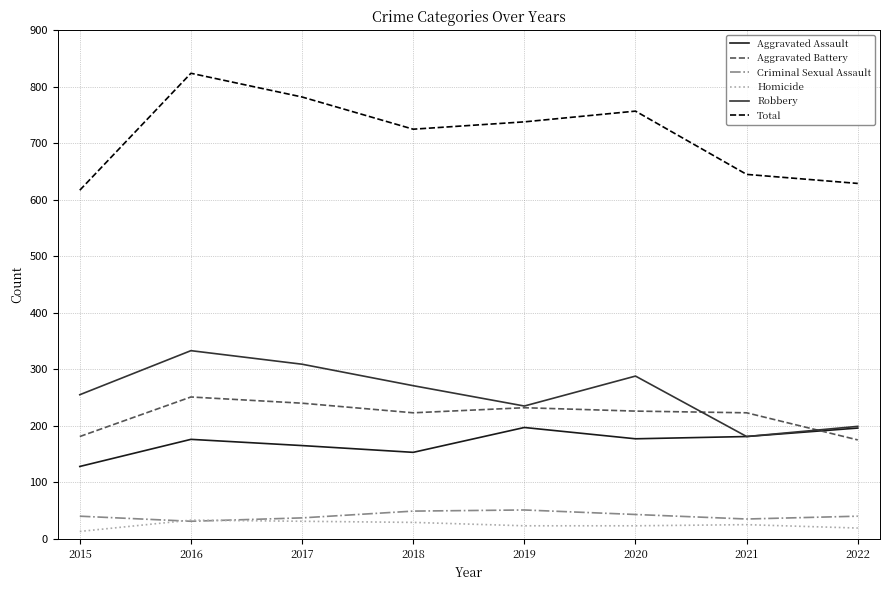

What is the approximate value of Total at 2021, to the nearest 5?

645